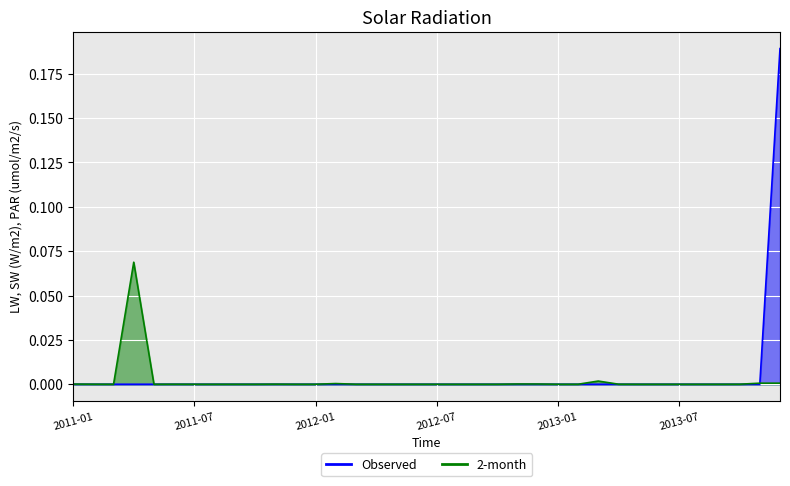

How many lines are shown in the chart?

2